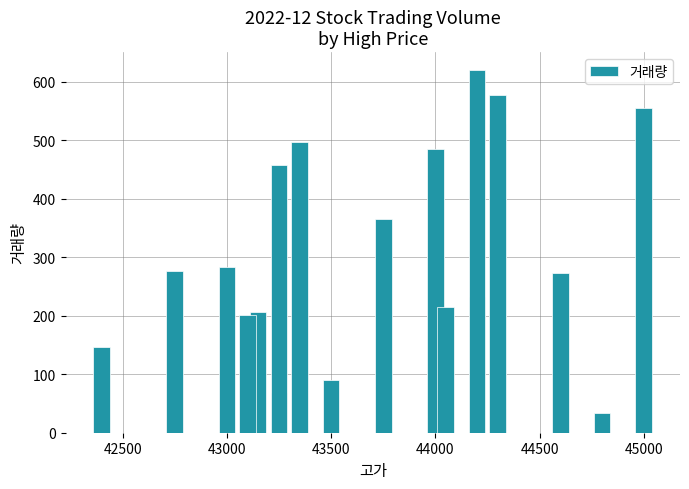

The value at 14 is 308. True or false?

False